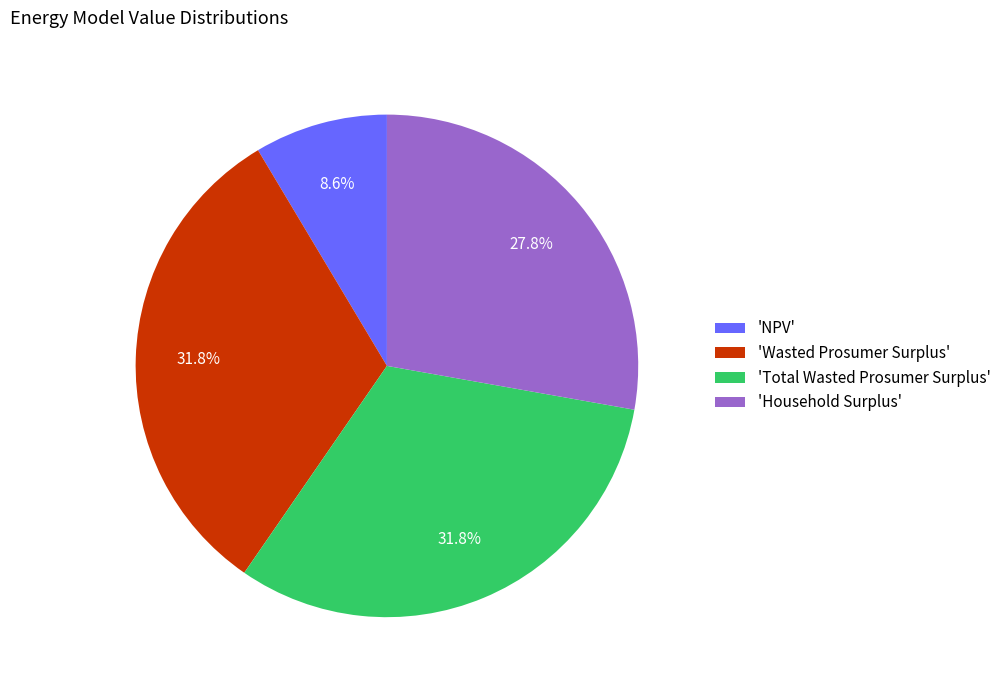

To the nearest percent, what is the average slice percentage?

25%